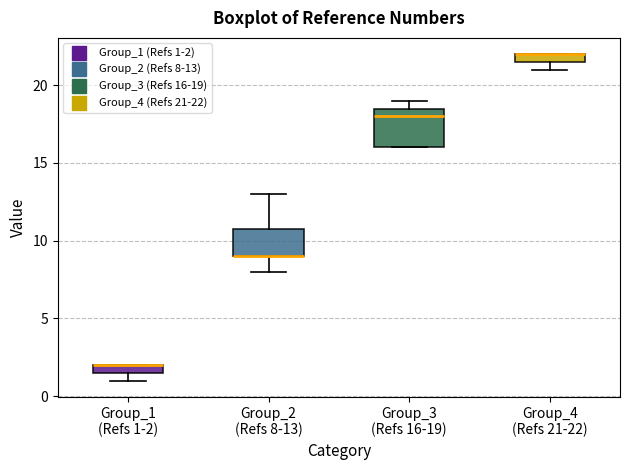

Where is the lower edge of the box for Group_2 (Refs 8-13) on the y-axis? The values are not printed on the chart, so give them approximately, as read against the axis.

9.0